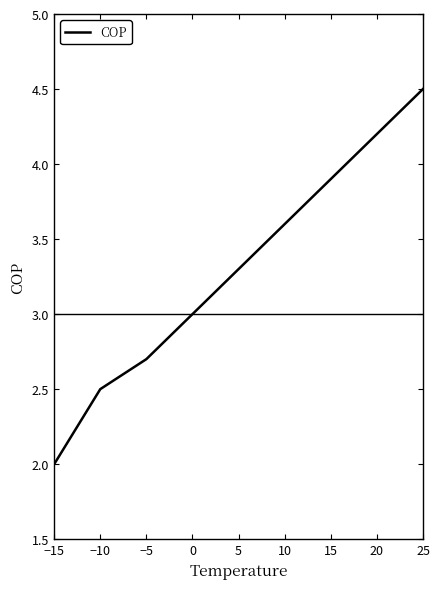

At which category does the chart reach its minimum across all series?

−15